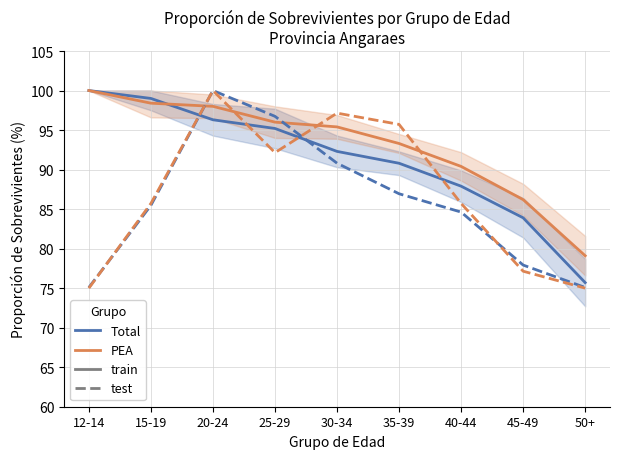

The PEA (dashed) series shows 132.6 at 50+. True or false?

False